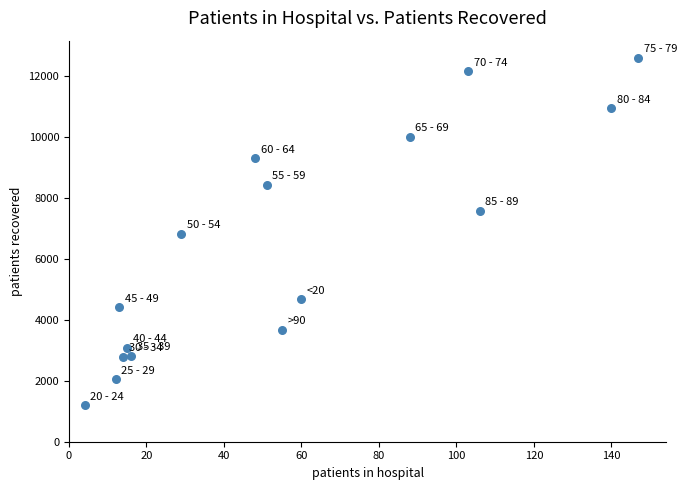

What is the range of X values (max minus min)?

143